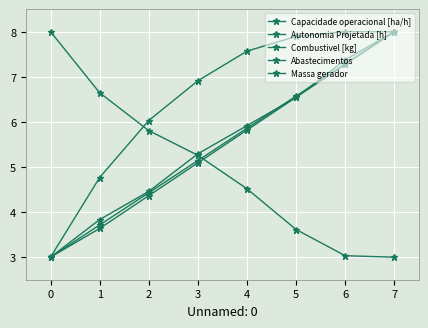

Does the chart have visible grid lines?

Yes